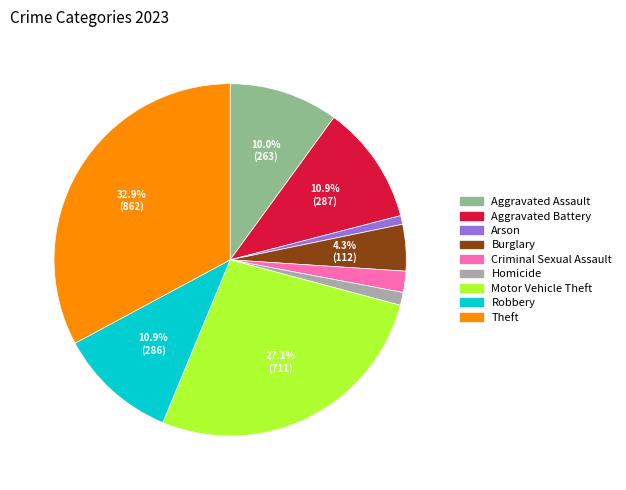

Count the number of slices in the pie.

9